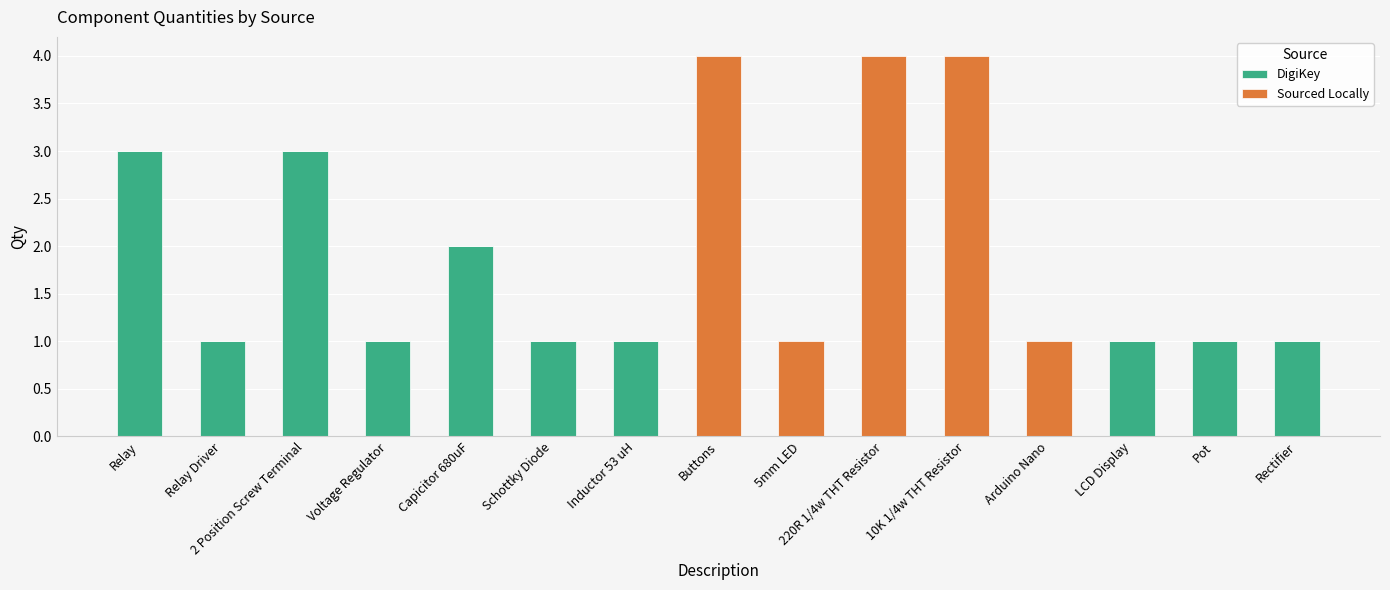

Are the bars grouped side by side (vs. stacked)?

No